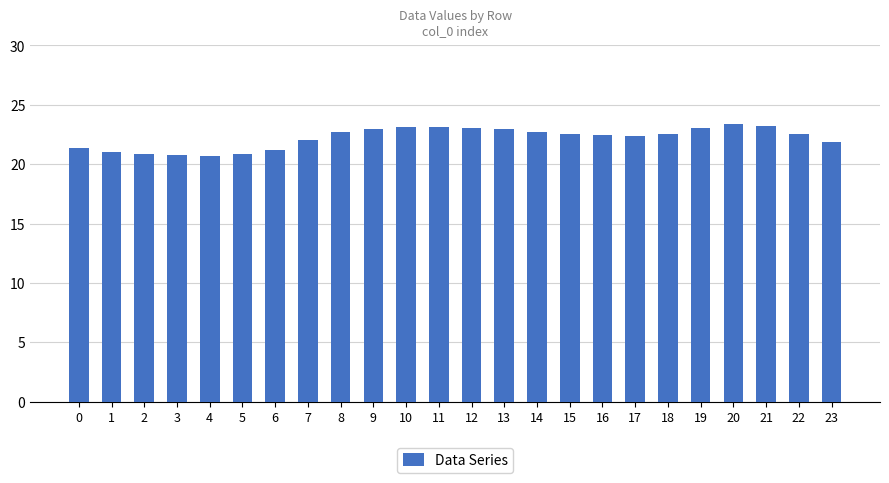

What is the value of the 23rd bar from the left?

22.5